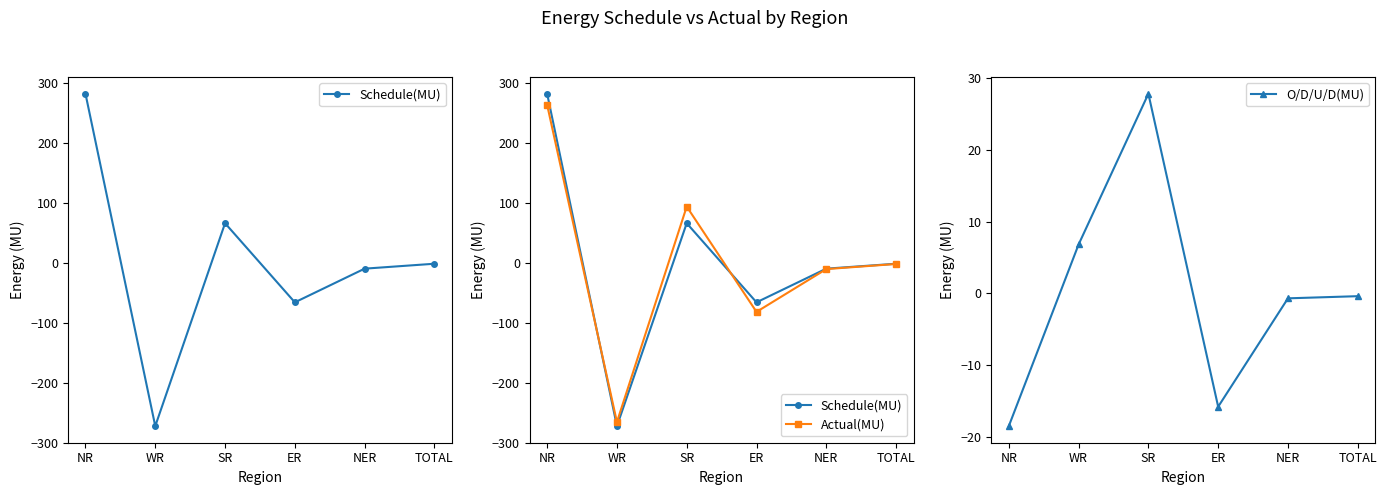

At which category does the chart reach its peak across all series?

NR